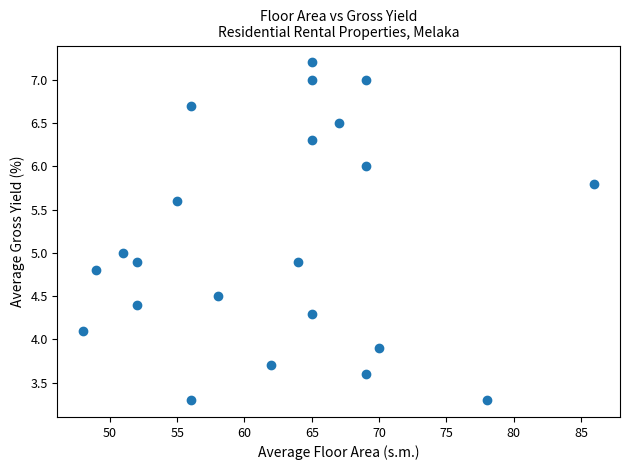

What is the range of Y values (max minus min)?

3.9